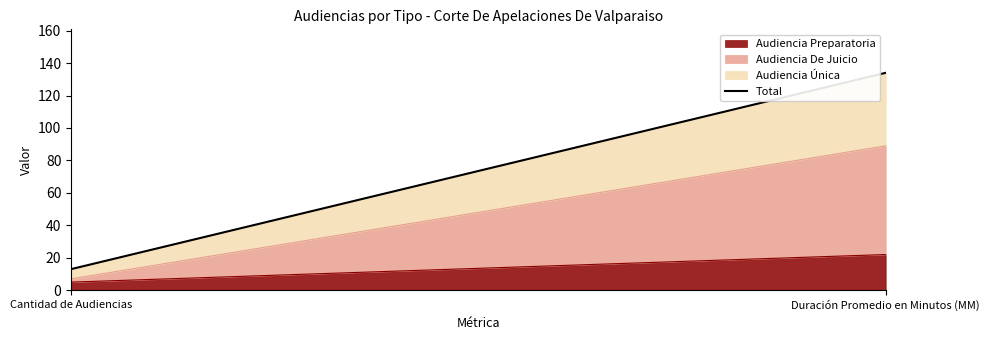

What is the sum of all values?

147